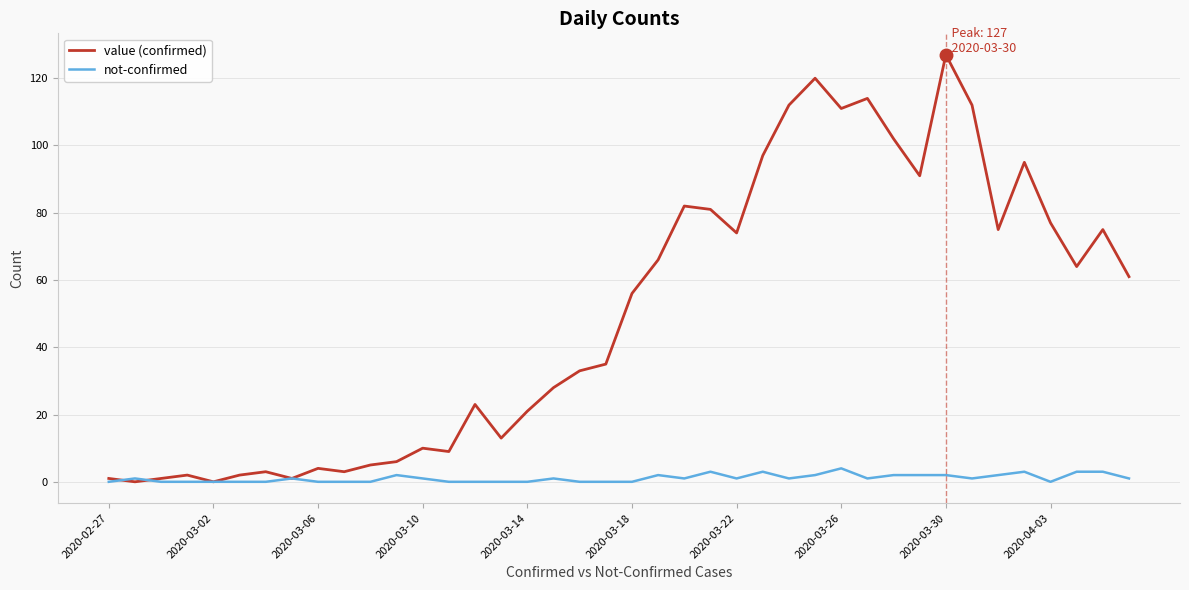

Which series has the largest total across all categories?

value (confirmed)